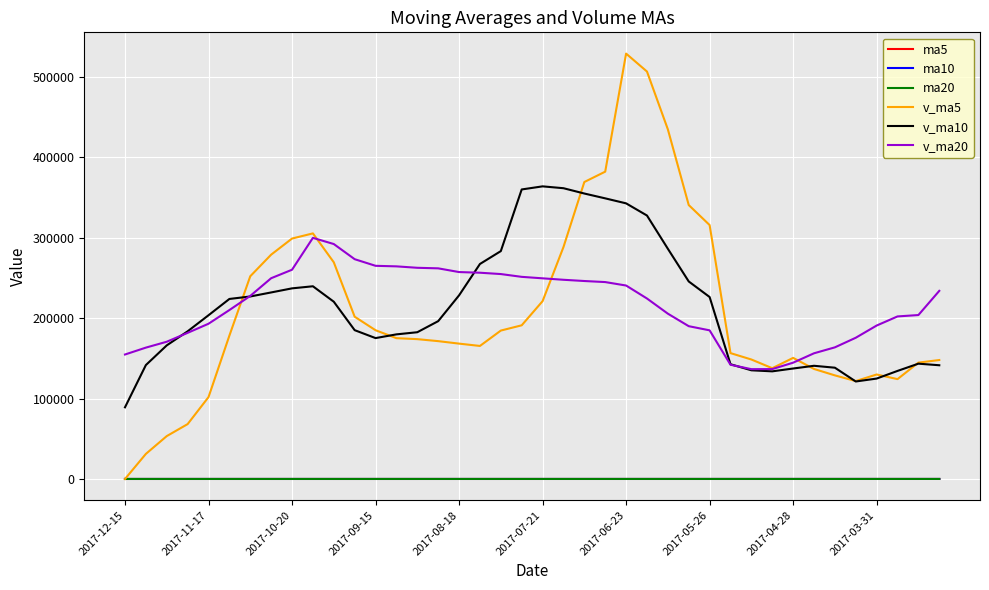

In v_ma10, how many points are higher than both neighbors (excluding endpoints)?

4